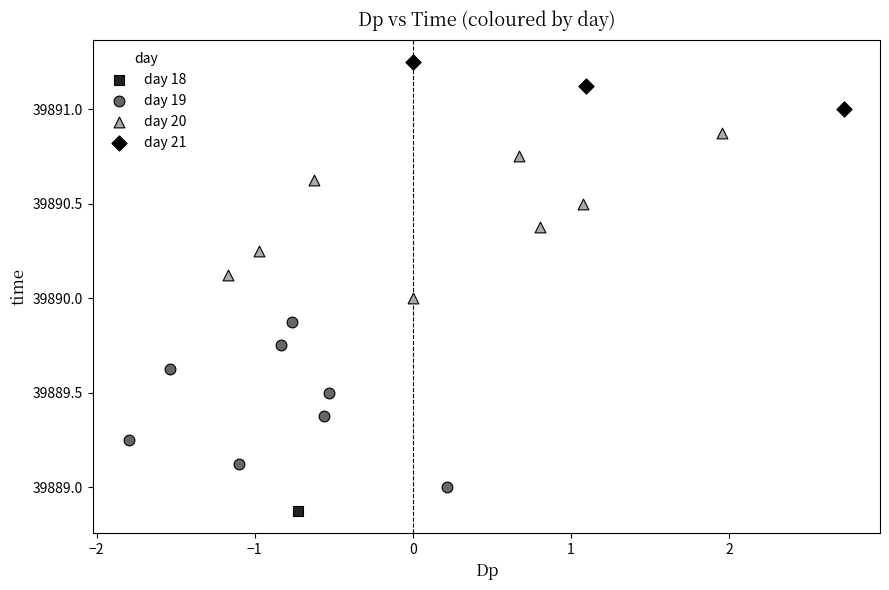

What are all the series names shown in the legend?

day 18, day 19, day 20, day 21